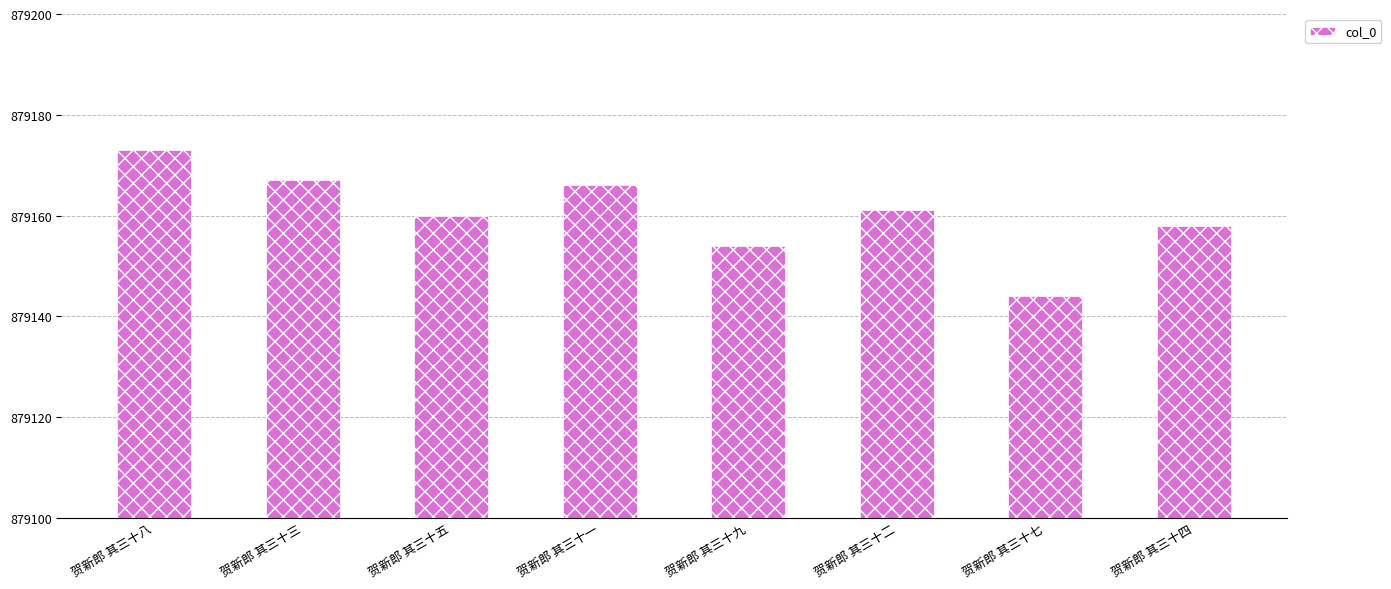

Count the number of data series in this chart.

1